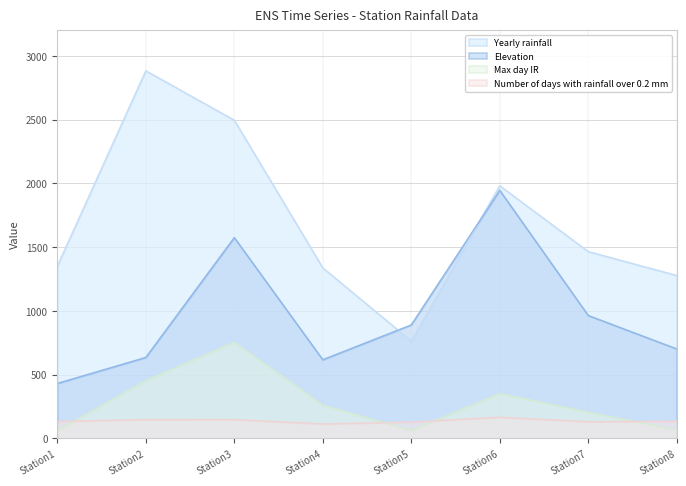

How many lines are shown in the chart?

4